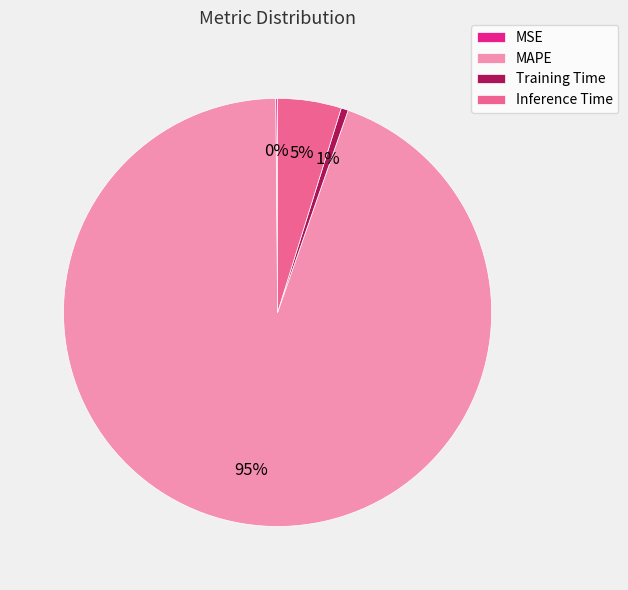

Which slice represents more than half of the pie?

MAPE